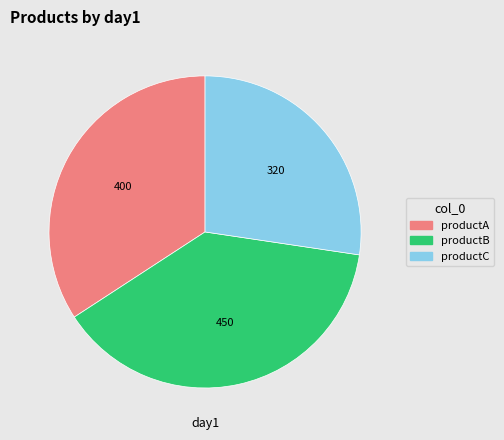

What is the smallest slice in the pie chart?

productC